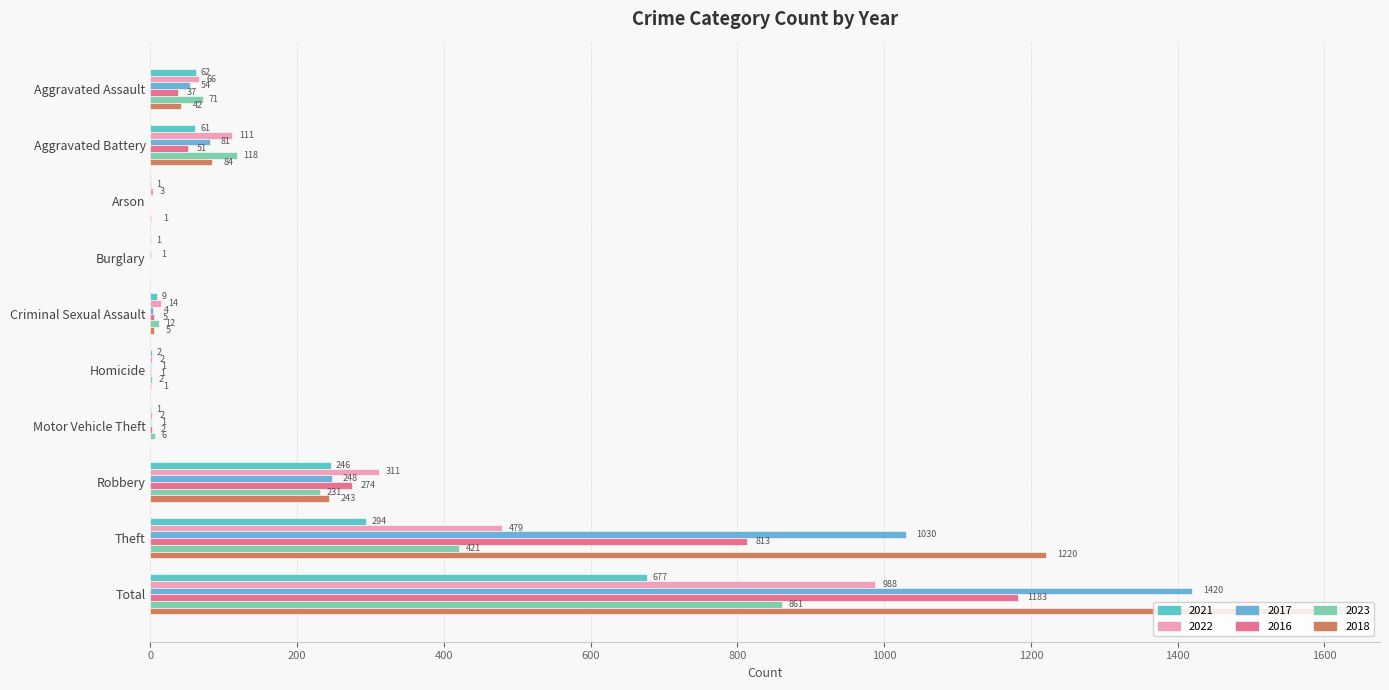

What is the lowest value of the 2021 series?

1